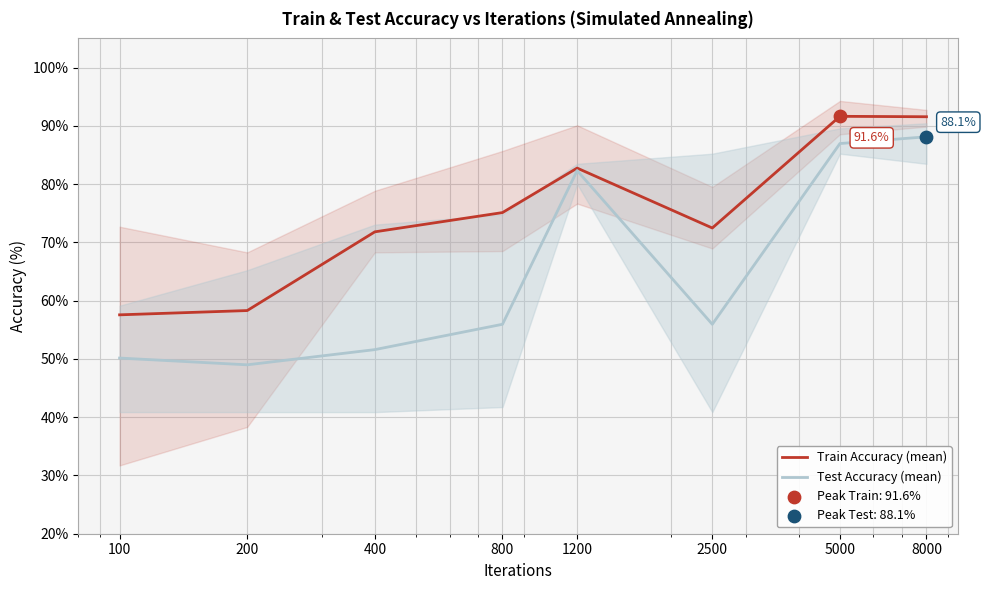

Which series has the largest total across all categories?

Train Accuracy (mean)